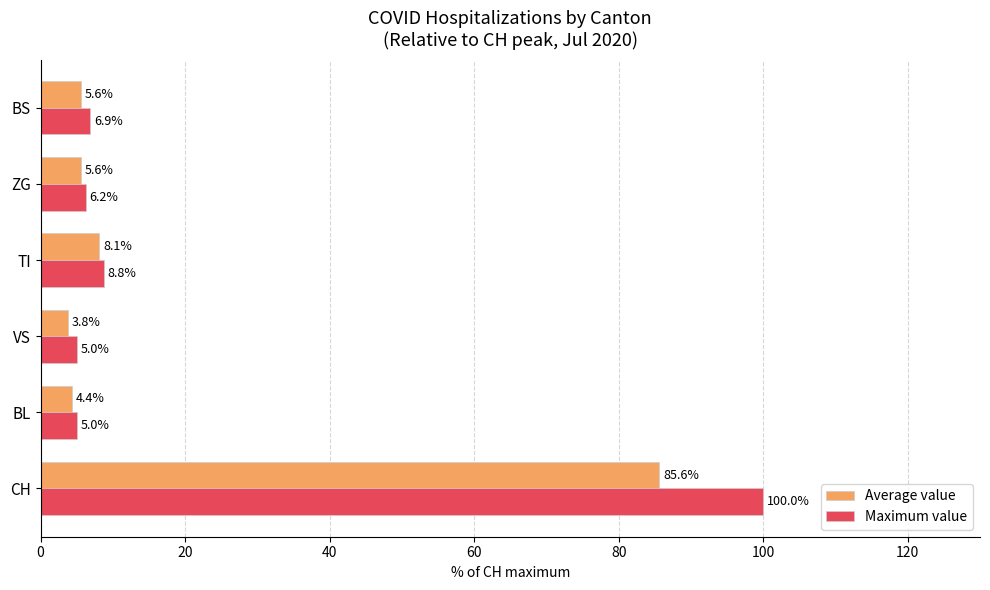

What is the average value of the Average value series?

18.9